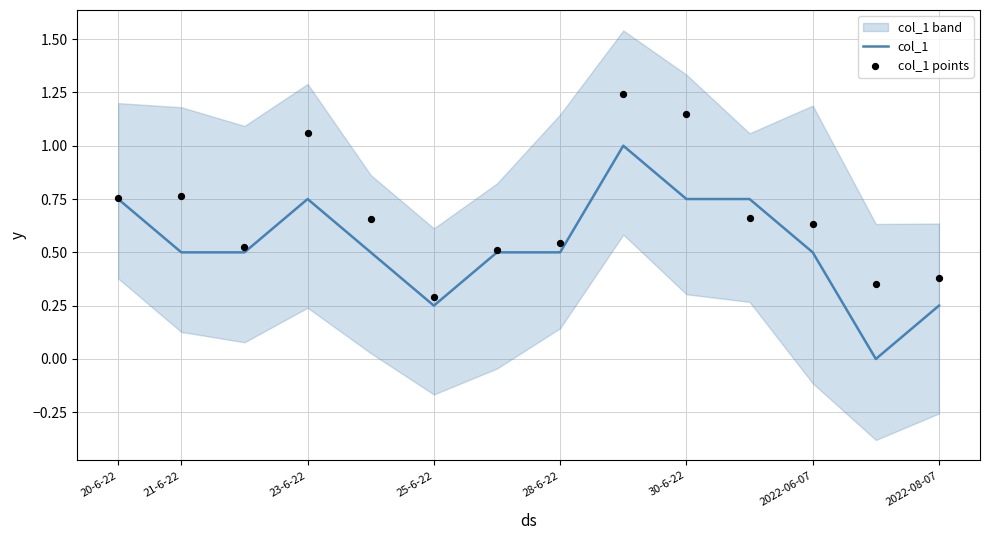

Which series contains the lowest Y value?

col_1